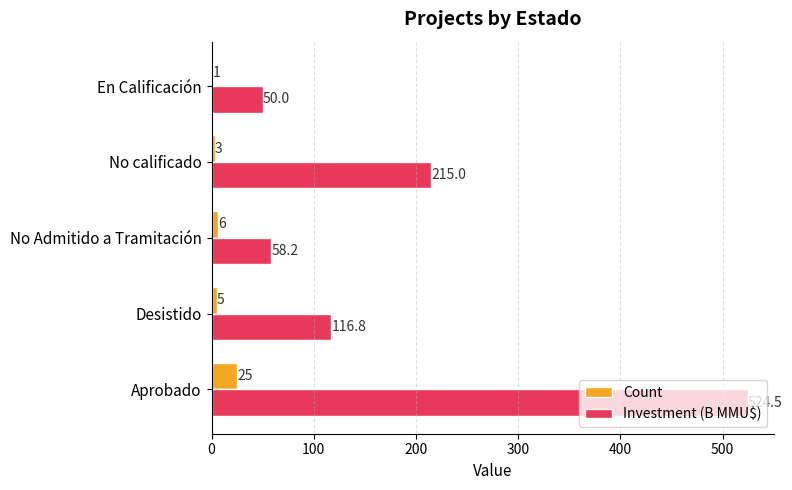

Read the Investment (B MMU$) value at En Calificación.

50.0